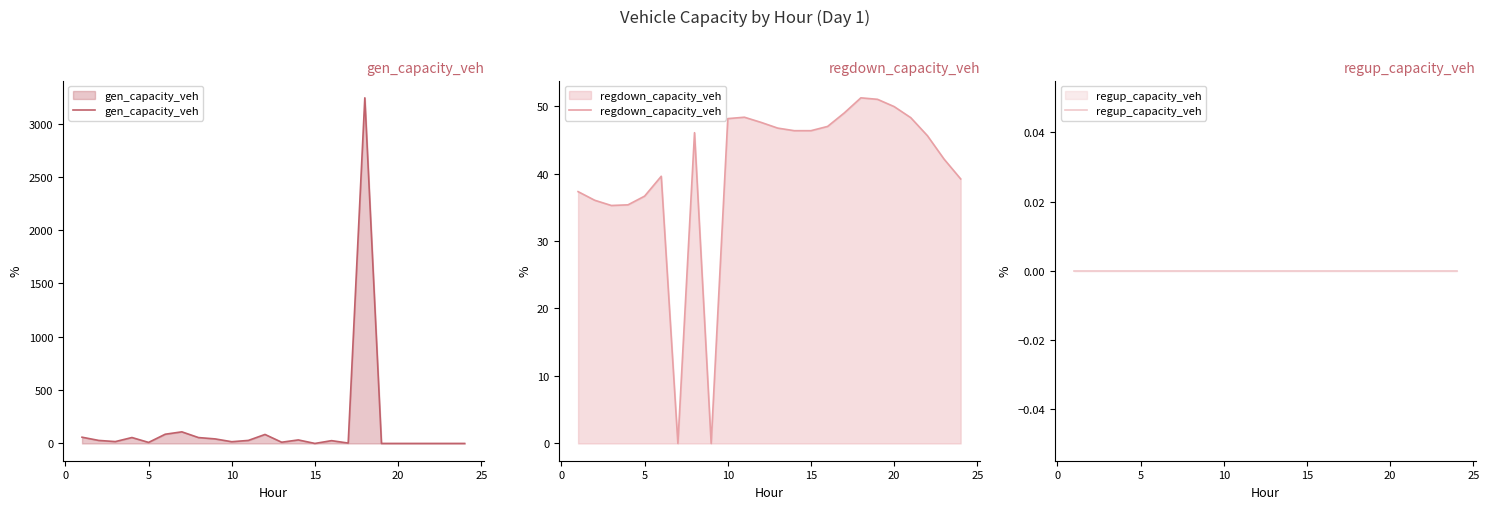

Is the value of gen_capacity_veh at 25 greater than the value of regup_capacity_veh at 22?

Yes